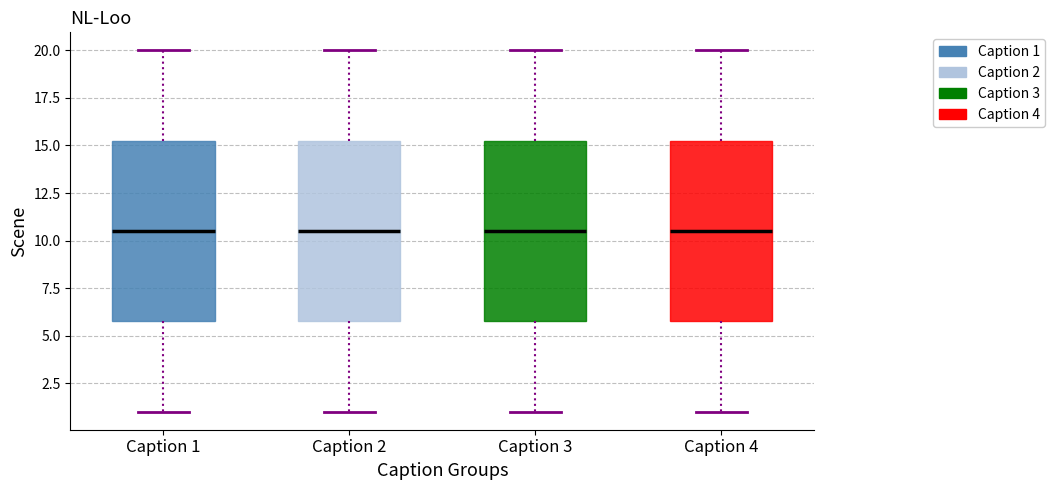

Reading left to right, read every box against the y-axis: the position of its median line, the range the box covers, and the ends of its whiskers. The values are not printed on the chart, so give them approximately, as read against the axis.

Caption 1: median 10.5, box 6.0 to 15.5, whiskers 1.0 to 20.0
Caption 2: median 10.5, box 6.0 to 15.5, whiskers 1.0 to 20.0
Caption 3: median 10.5, box 6.0 to 15.5, whiskers 1.0 to 20.0
Caption 4: median 10.5, box 6.0 to 15.5, whiskers 1.0 to 20.0